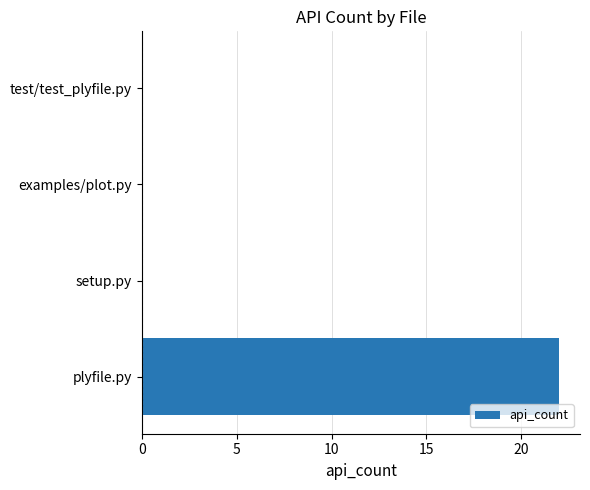

What is the maximum value shown in the chart?

22